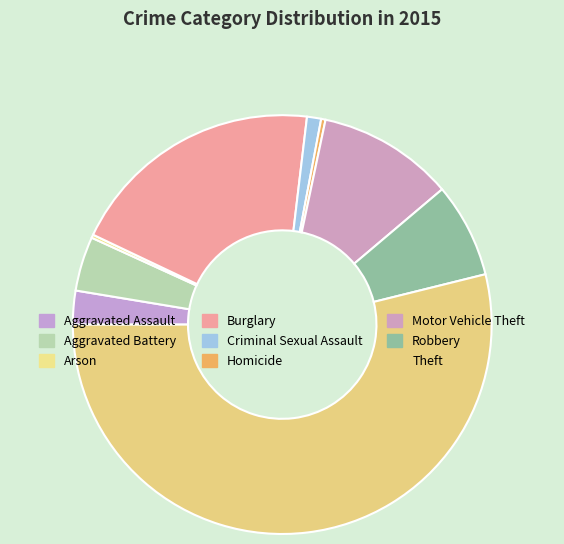

Is there any slice that represents more than half of the pie?

Yes